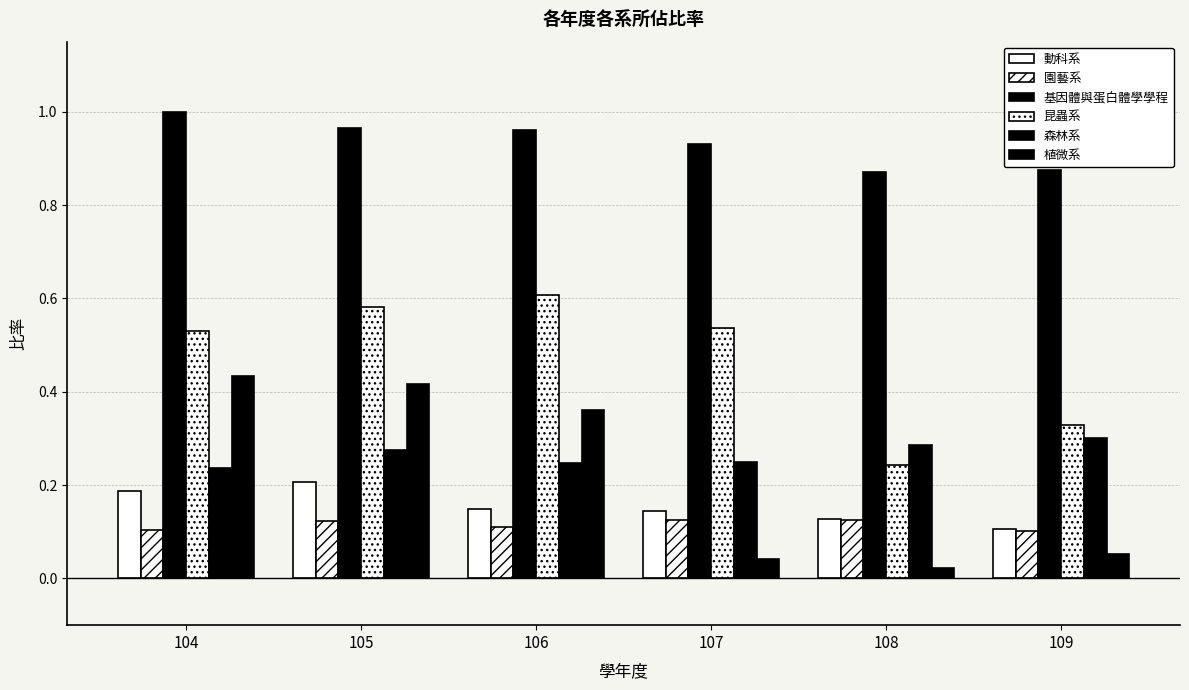

The value of 昆蟲系 at 105 is 0.2. True or false?

False